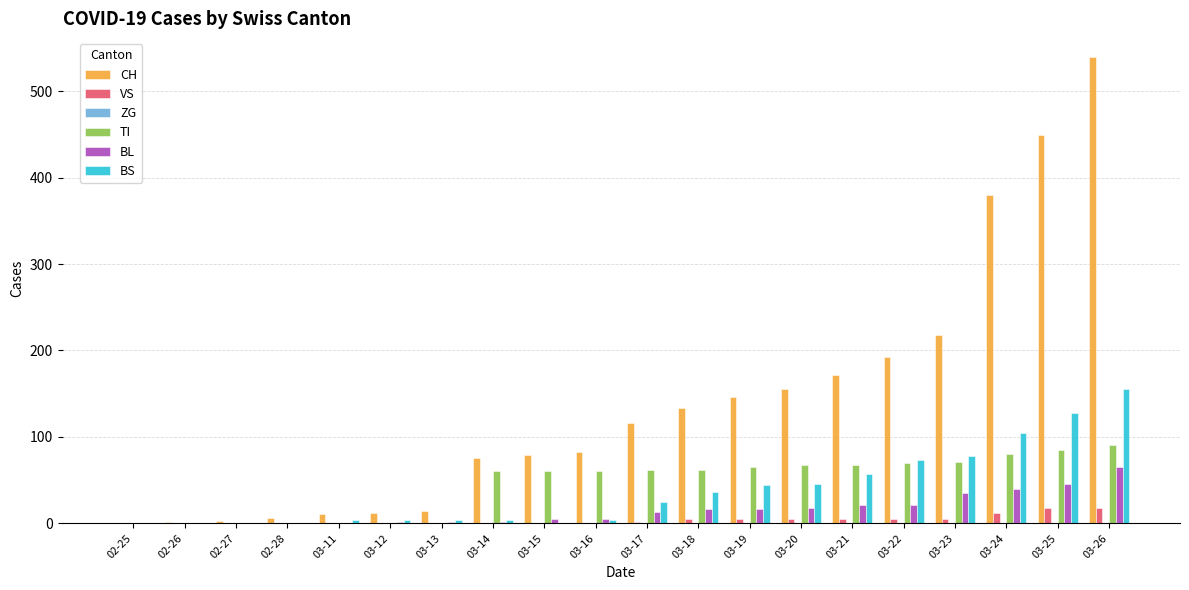

Is the value of CH at 03-21 greater than the value of VS at 03-24?

Yes